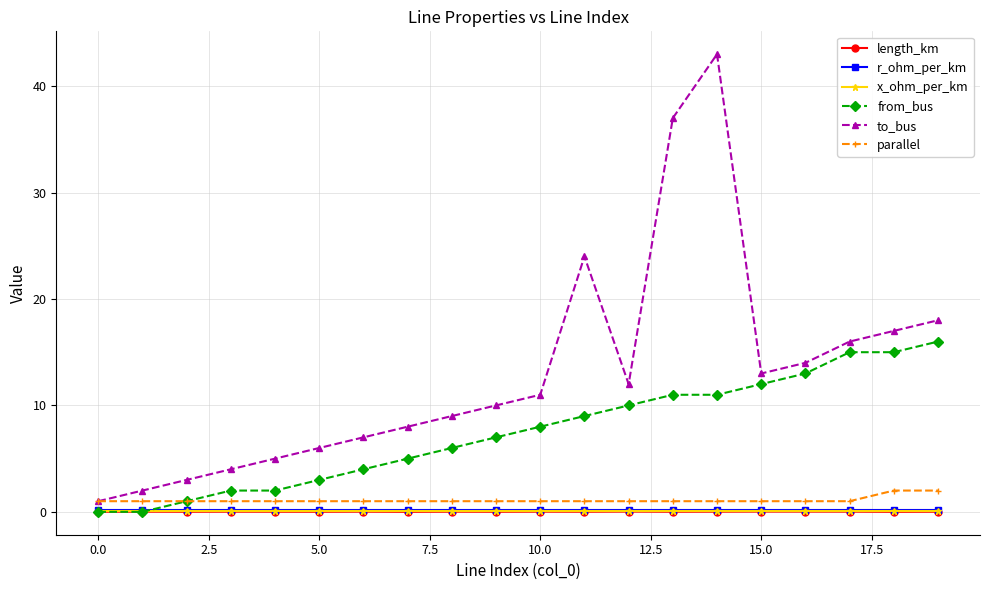

True or false: parallel and length_km intersect in this chart.

False